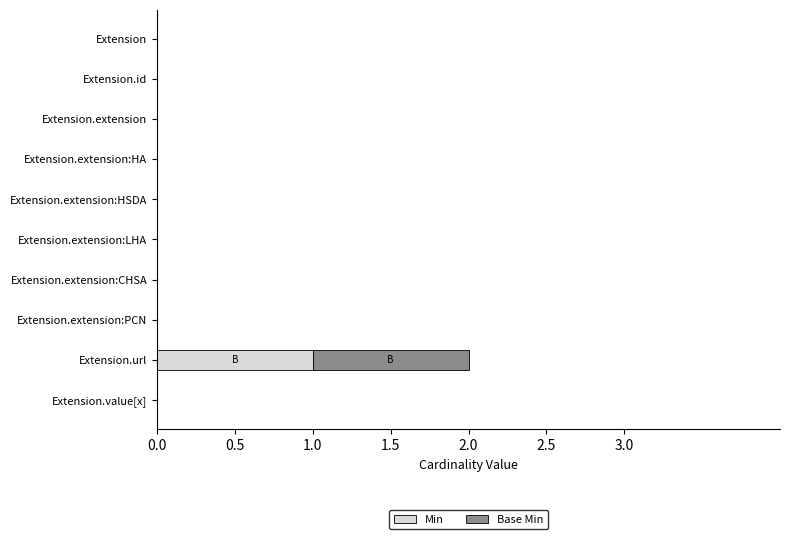

At which category is the sum across all series the highest?

Extension.url